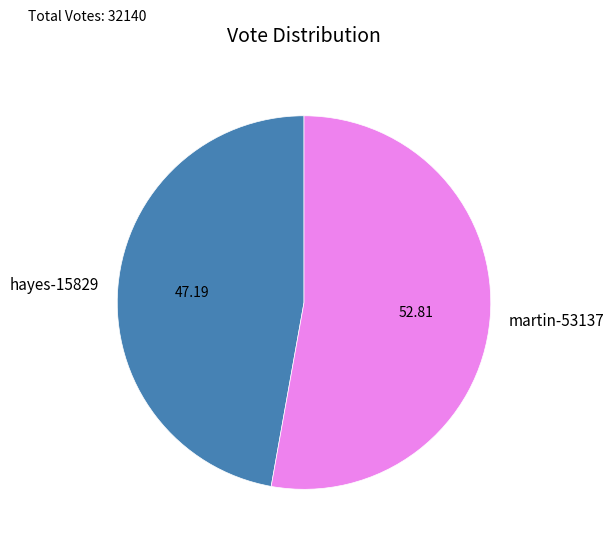

Which slice represents more than half of the pie?

martin-53137